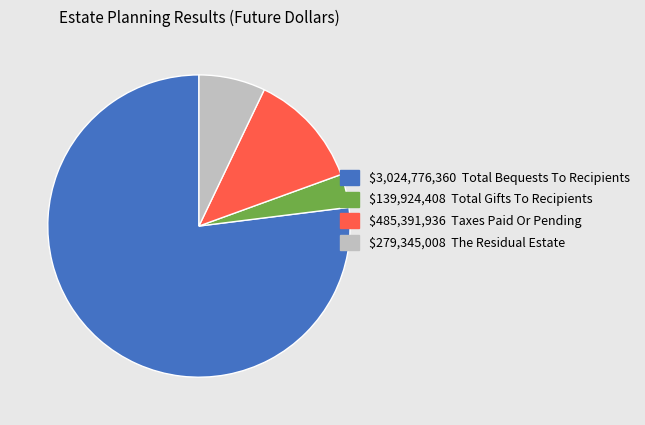

How many segments does this pie chart have?

4